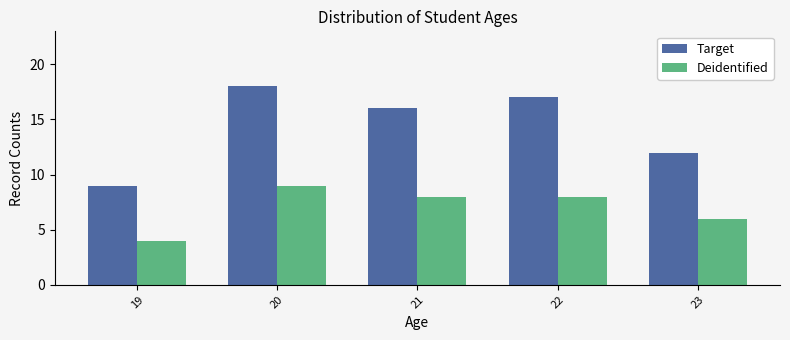

What is the value of the Deidentified bar at the 5th from the left?

6